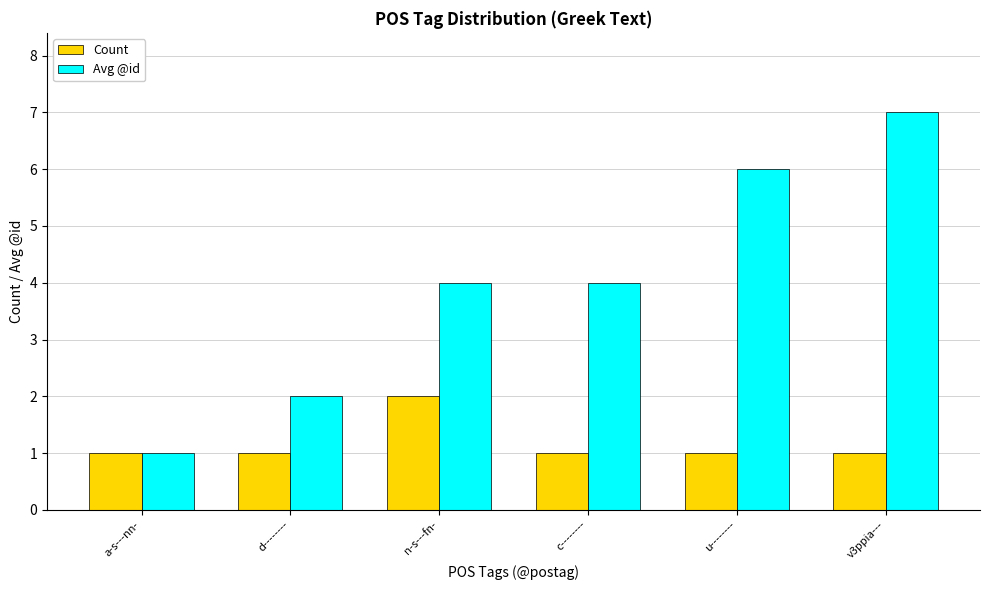

What is the sum of all Count values?

7